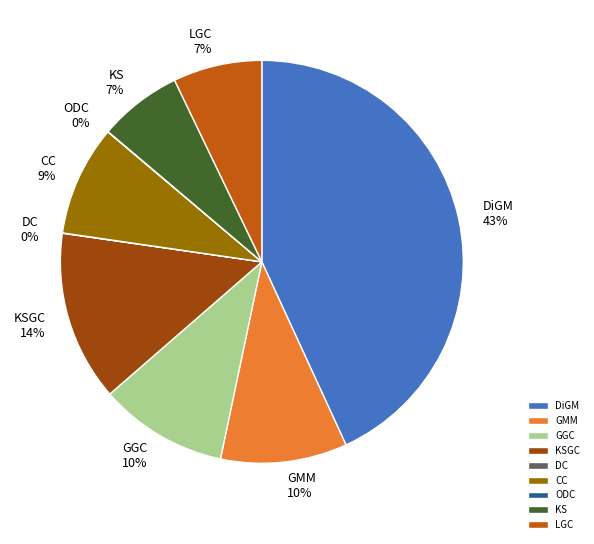

Does GGC account for over 50% of the chart?

No